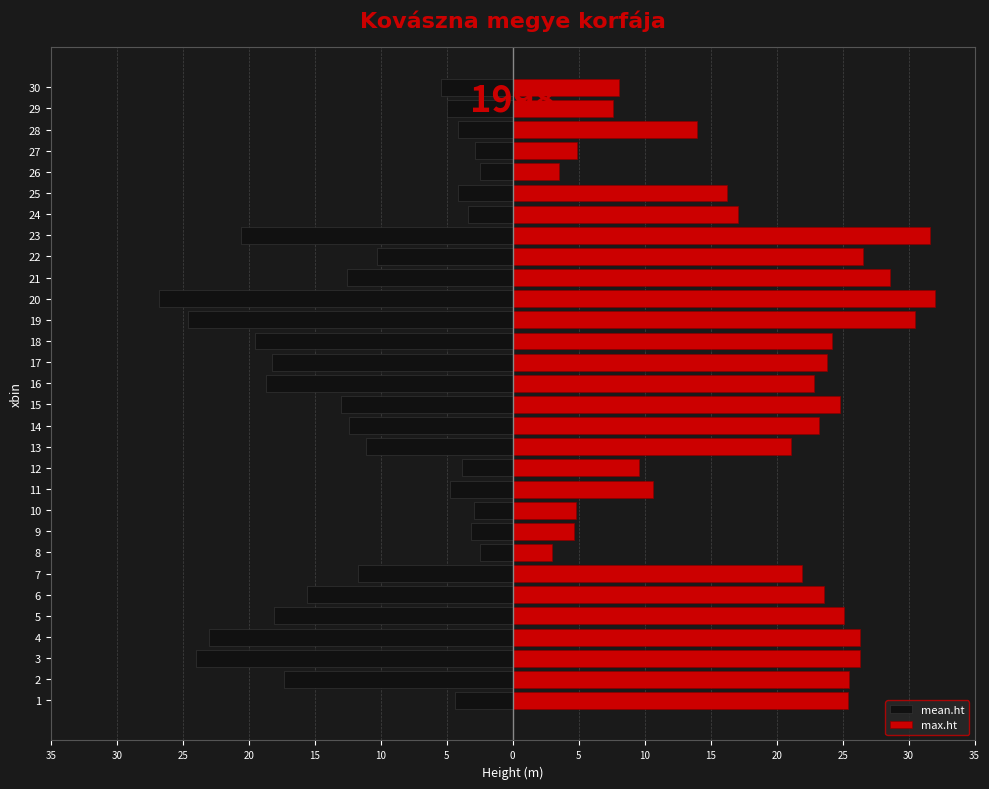

What is the total value across all series at 10?

8.0